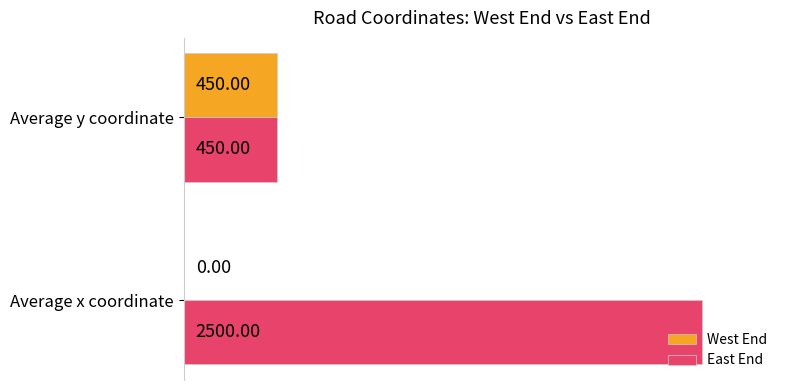

What are all the series names shown in the legend?

West End, East End